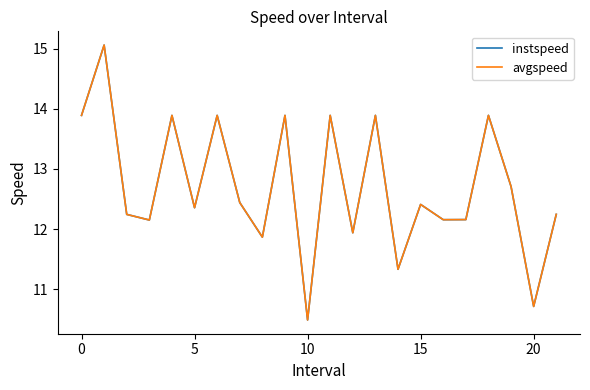

What is the maximum value for avgspeed?

15.1